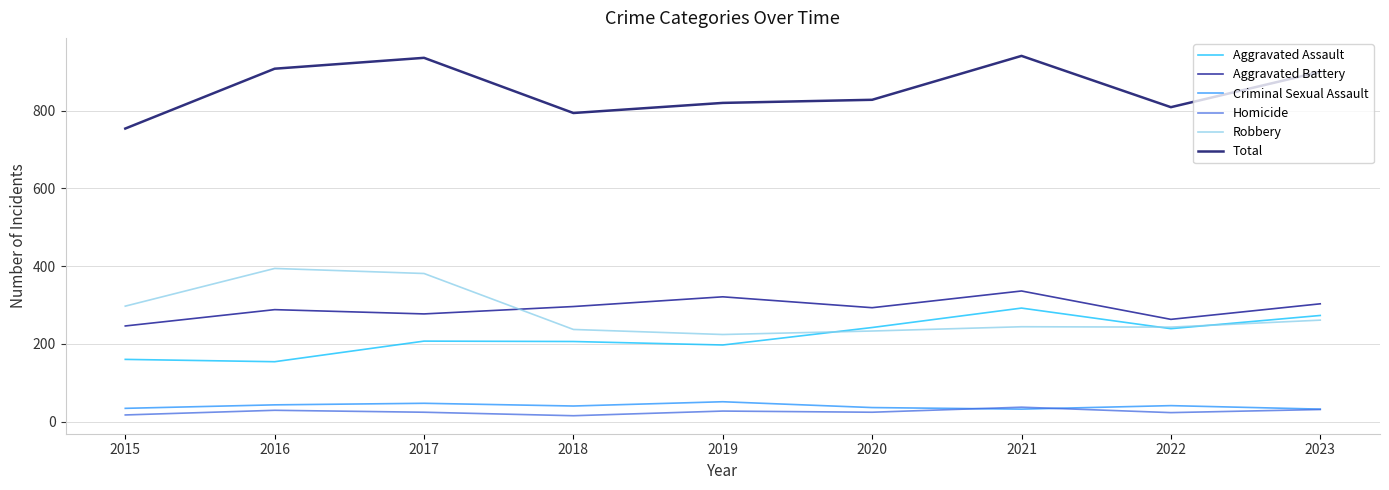

What is the highest value of the Aggravated Assault series?

292